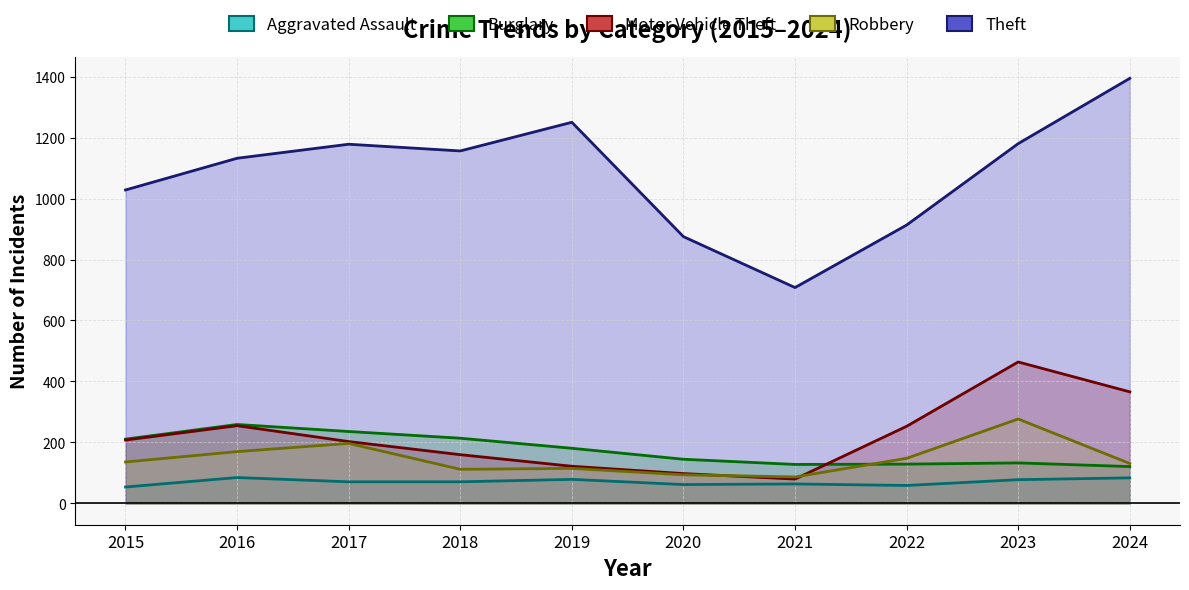

Reading left to right, what are all the values shown in this chart?

Aggravated Assault: 54	85	71	71	79	62	64	59	78	84
Burglary: 211	259	236	214	181	145	128	129	133	121
Motor Vehicle Theft: 208	255	203	160	122	98	80	253	464	366
Robbery: 136	170	197	112	115	94	87	148	277	131
Theft: 1028	1132	1178	1156	1250	875	708	913	1180	1394